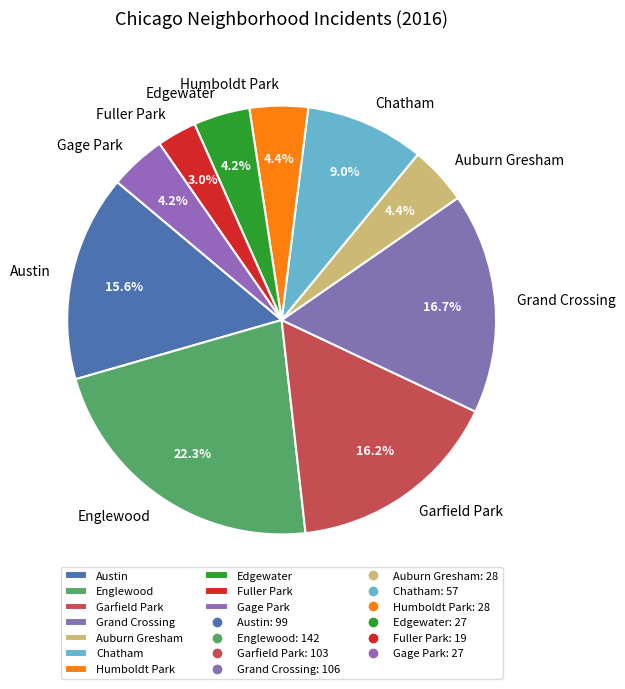

How many segments does this pie chart have?

10